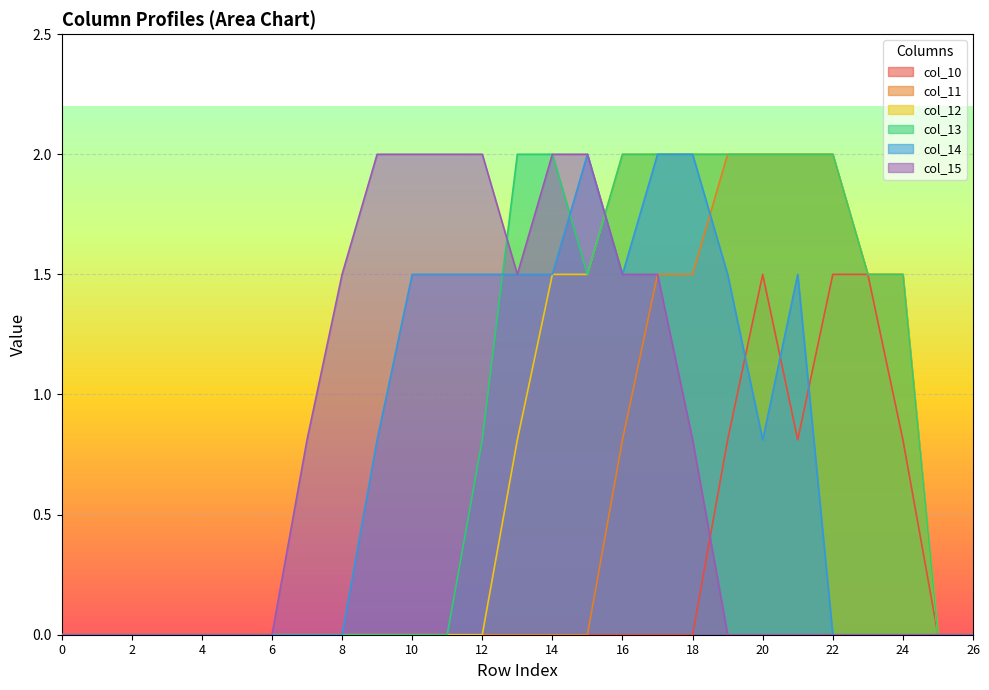

True or false: col_13 and col_12 cross at least once.

False